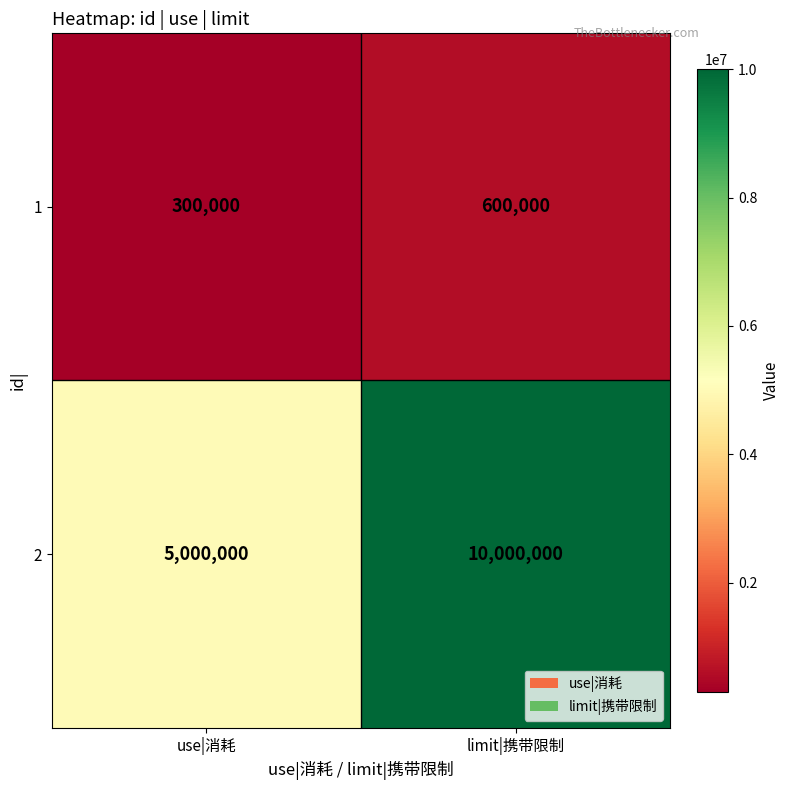

What is the sum of the 2 values at limit|携带限制 and use|消耗?

15000000